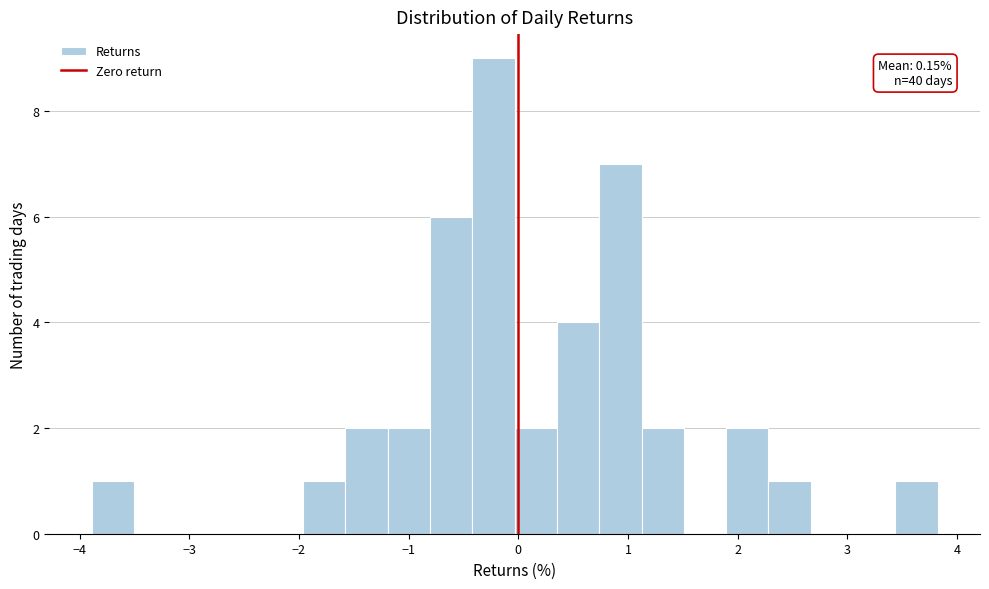

Around what value on the x-axis is the tallest bar? Give the approximate position of its centre, as read against the axis.

-0.2